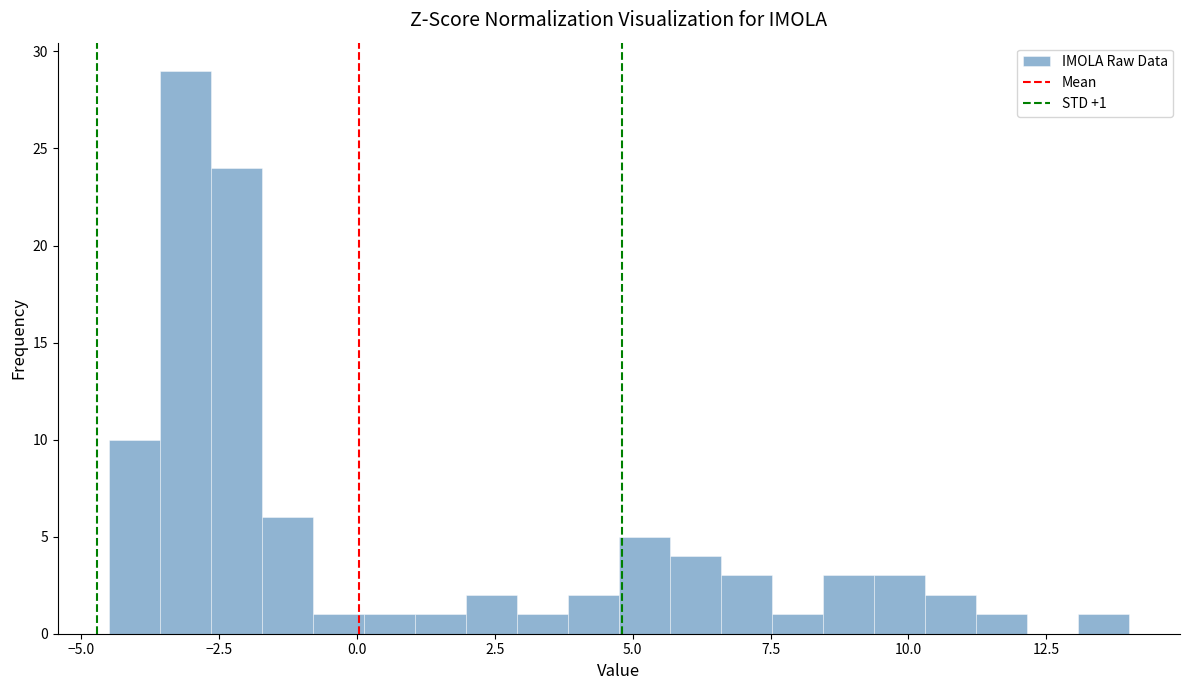

Around what value on the x-axis is the tallest bar? Give the approximate position of its centre, as read against the axis.

-3.0